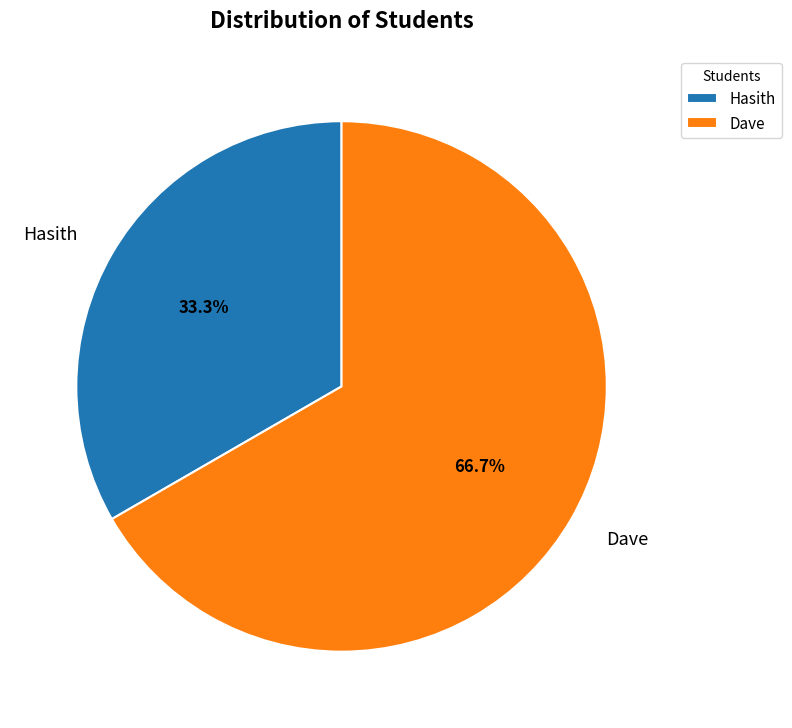

What is the total percentage of Dave and Hasith?

100.0%